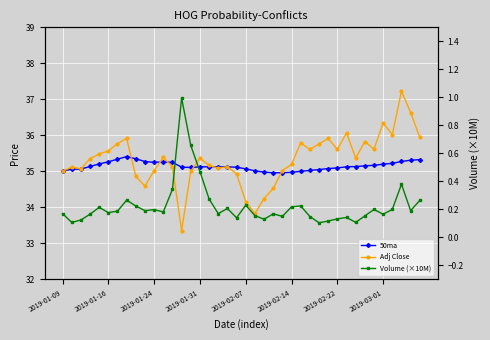

What is the sum of all 50ma values?

1405.6